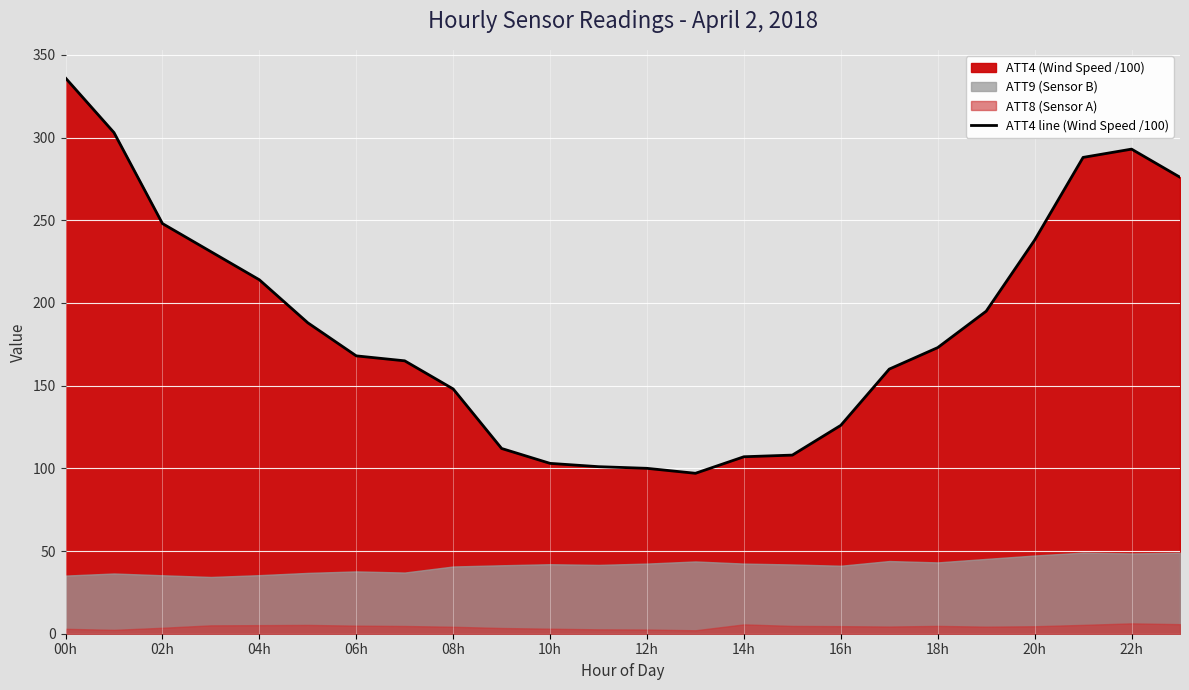

What is the difference between the maximum and minimum values?

239